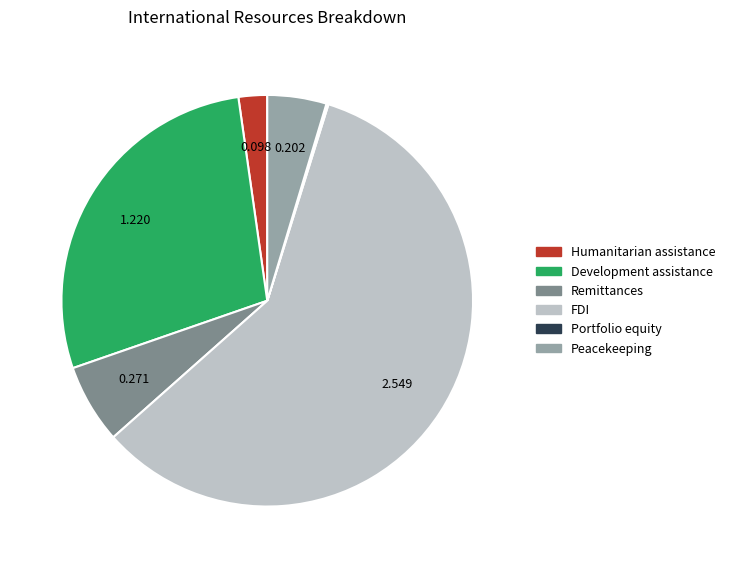

Does any single category account for the majority?

Yes